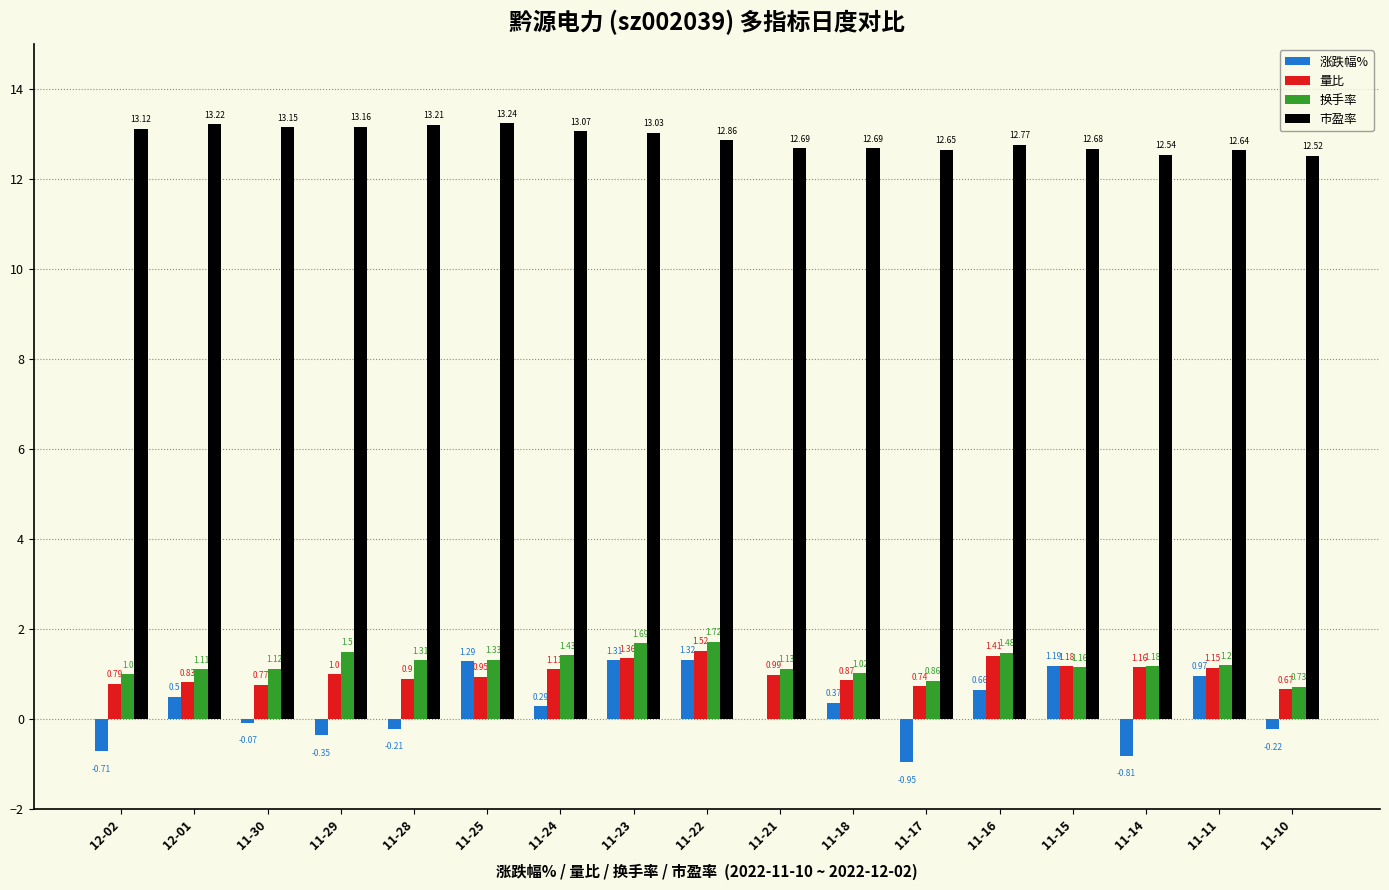

What is the total value across all series at 12-01?

15.7